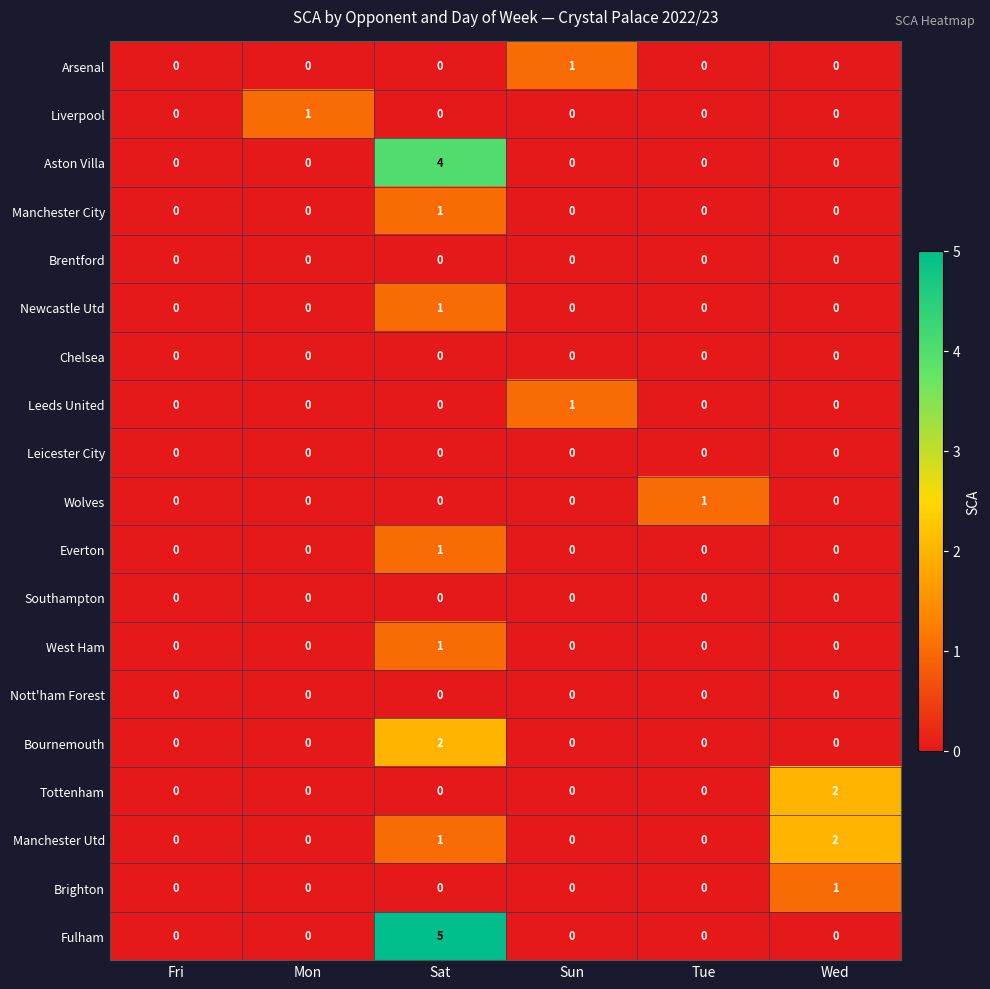

Is it true that Southampton equals 0 at Fri?

True